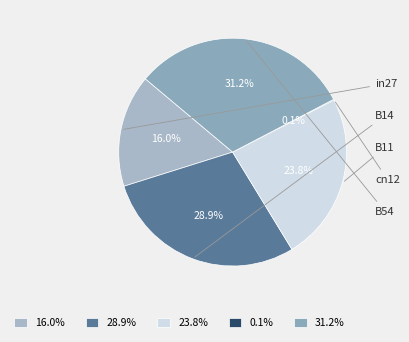

Which slice is the largest?

31.2%